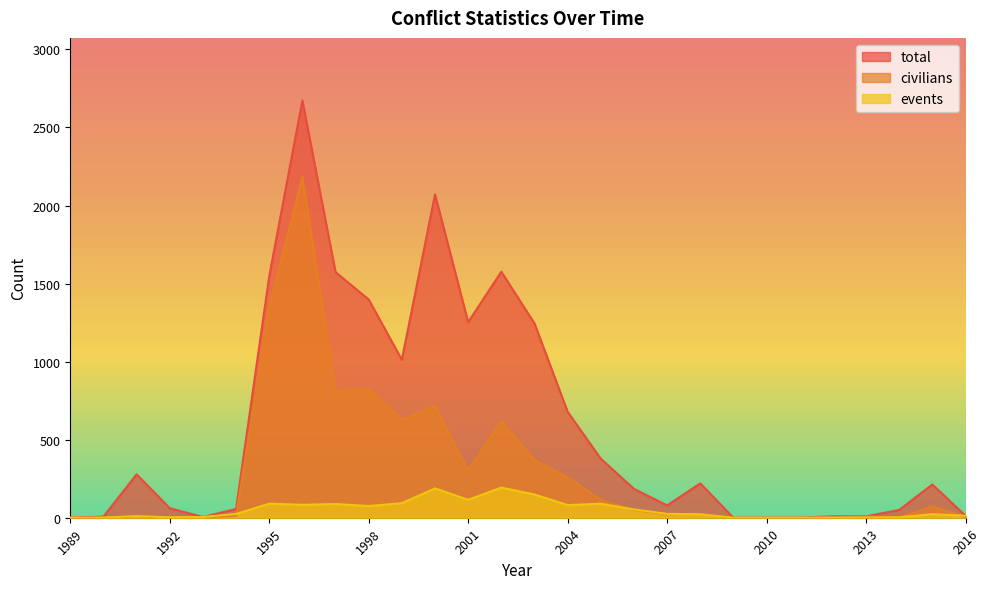

How many values in the civilians series exceed 26?

13